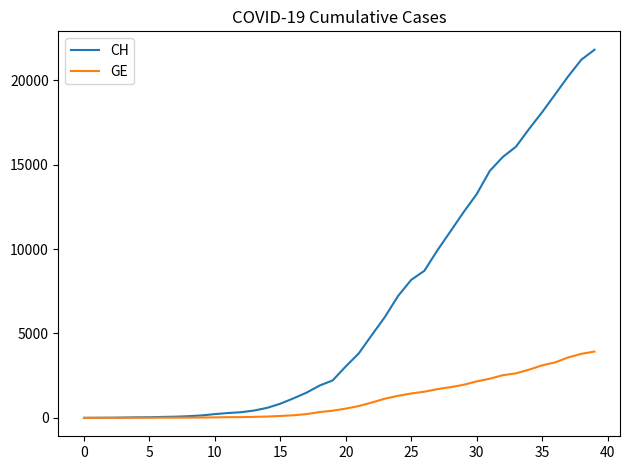

What is the maximum value for CH?

21806